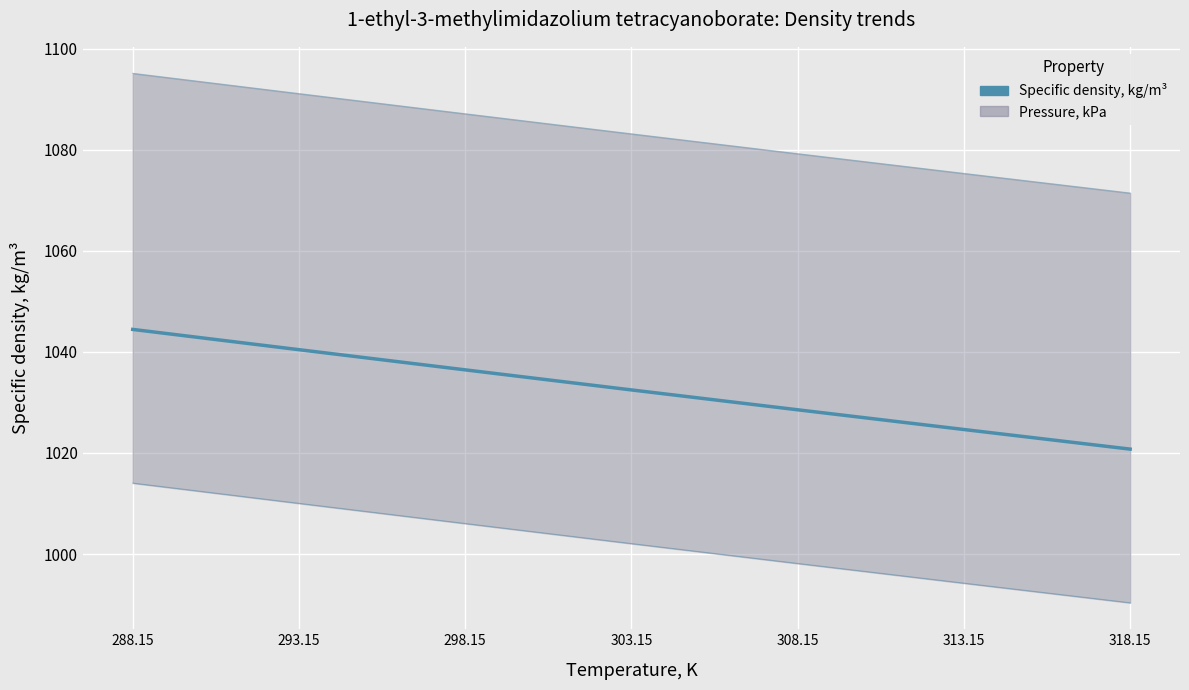

What is the spread (max minus min) of values at 298.15?

81.1